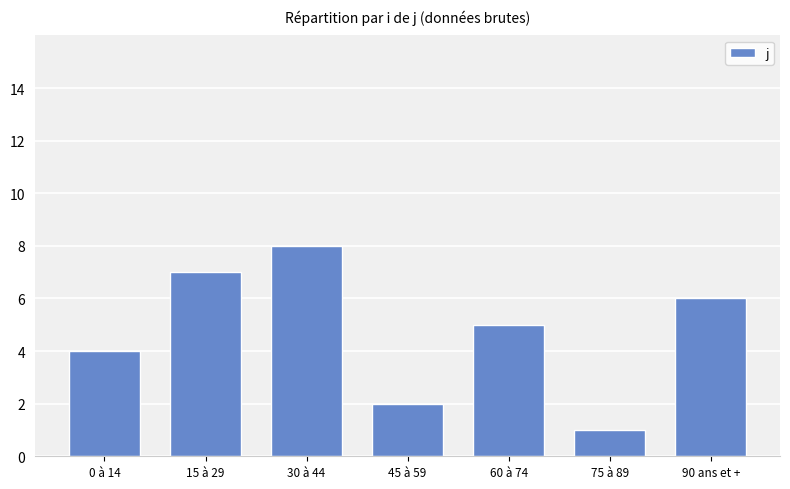

True or false: the data shows 4 at 0 à 14.

True